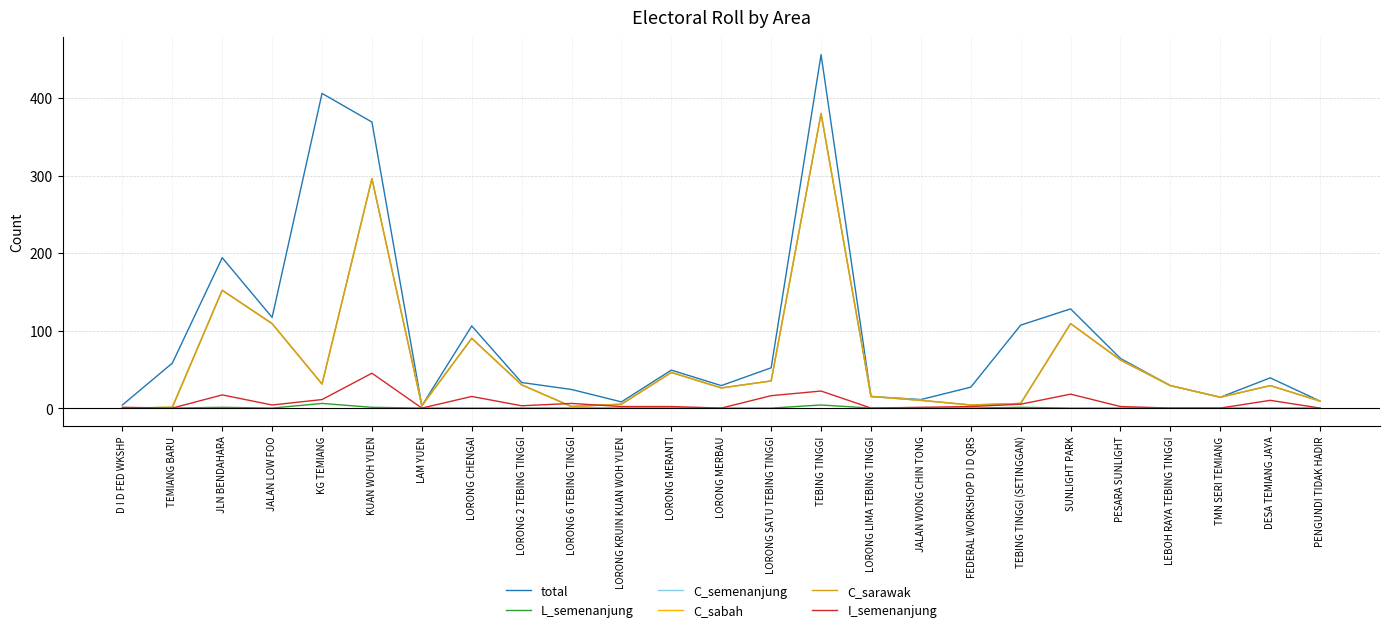

Does the chart have visible grid lines?

Yes